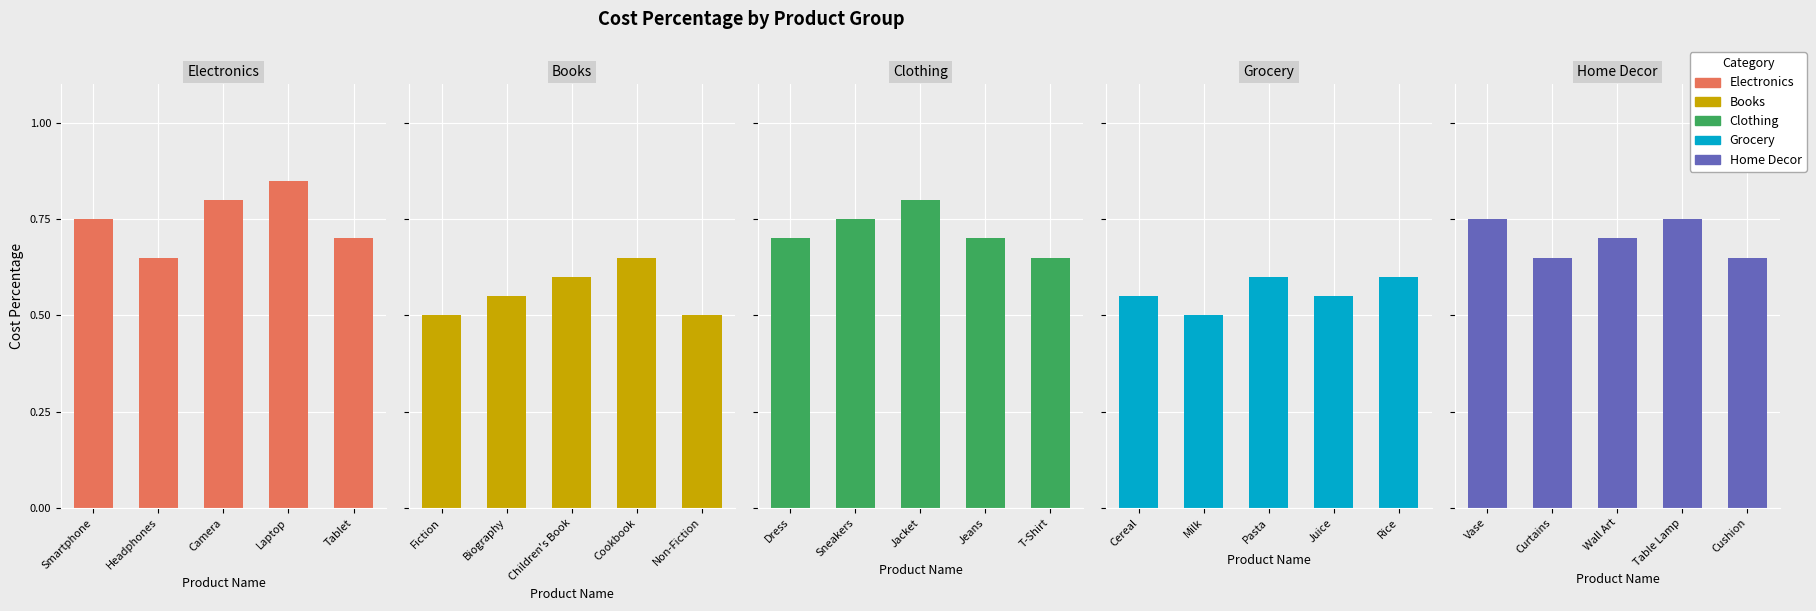

What is the difference between the maximum and minimum values in the Grocery series?

0.1